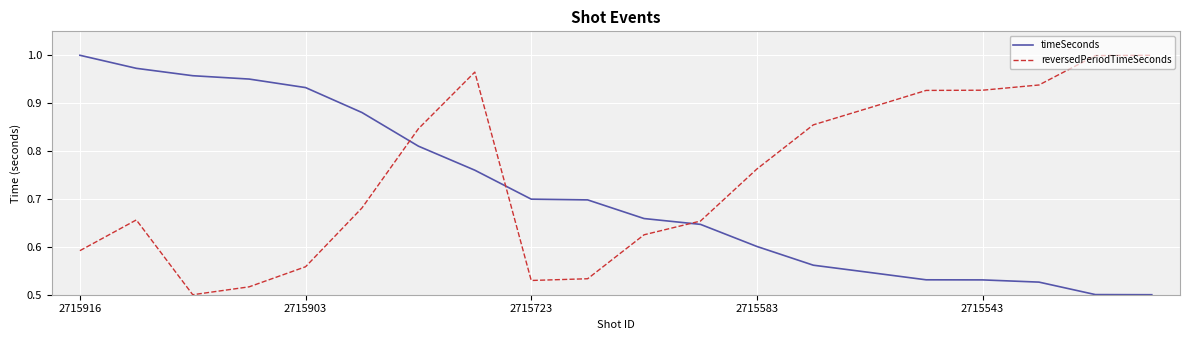

Which series ends up on top after the final intersection of timeSeconds and reversedPeriodTimeSeconds?

reversedPeriodTimeSeconds